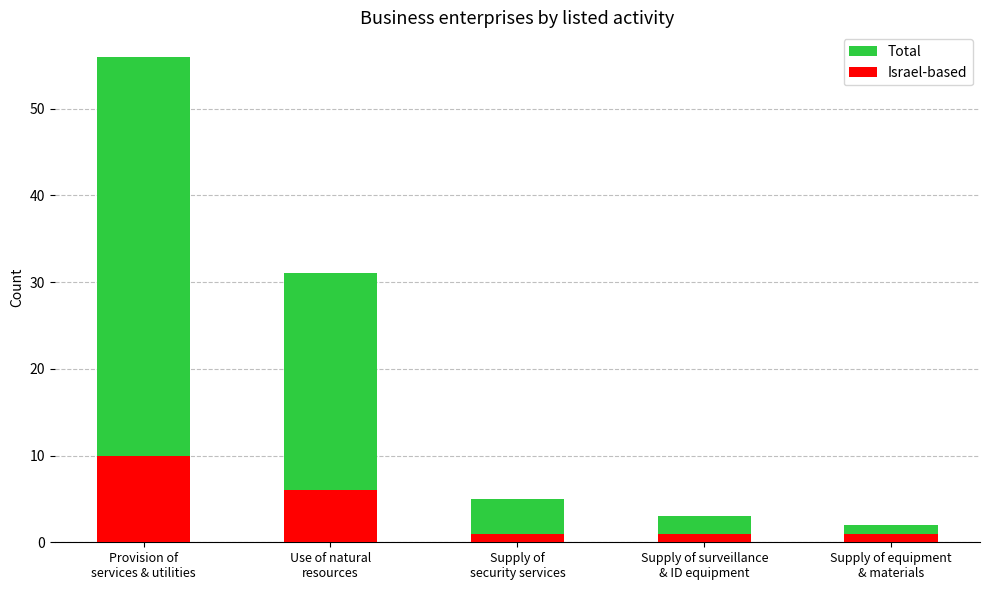

What is the difference between the Total values at Supply of equipment
& materials and Provision of
services & utilities?

54